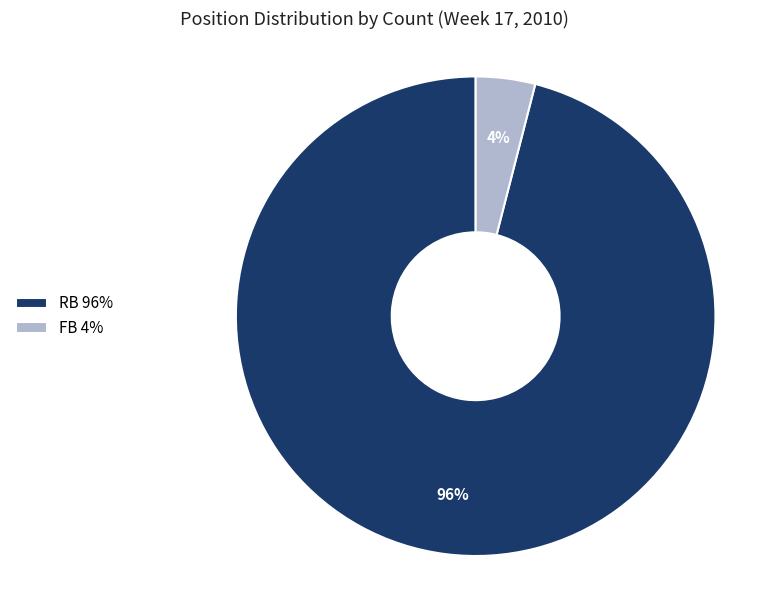

What percentage is the RB slice, to the nearest percent?

96%